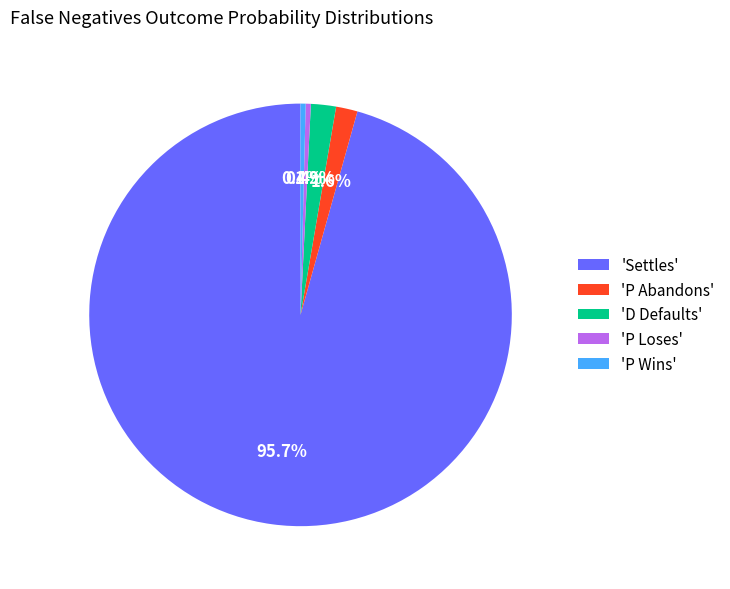

To the nearest percent, what is the difference between the largest and smallest slice percentages?

95%